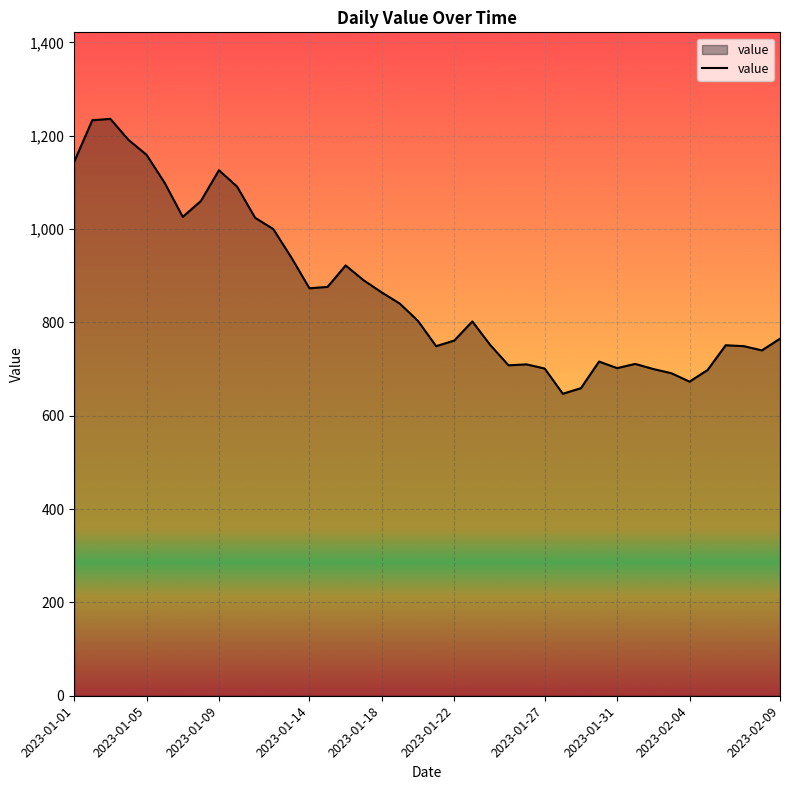

What is the minimum value shown in the chart?

647